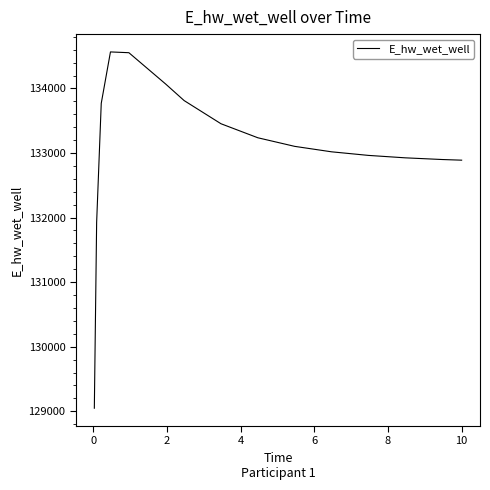

What is the difference between the maximum and minimum values?

5518.7